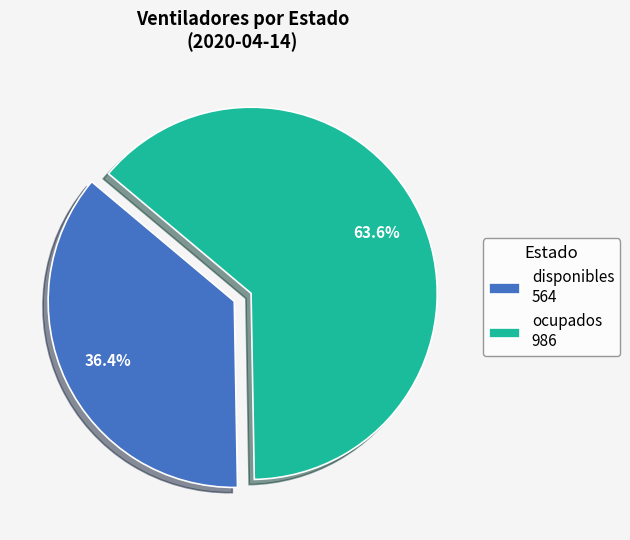

How many slices are in this pie chart?

2